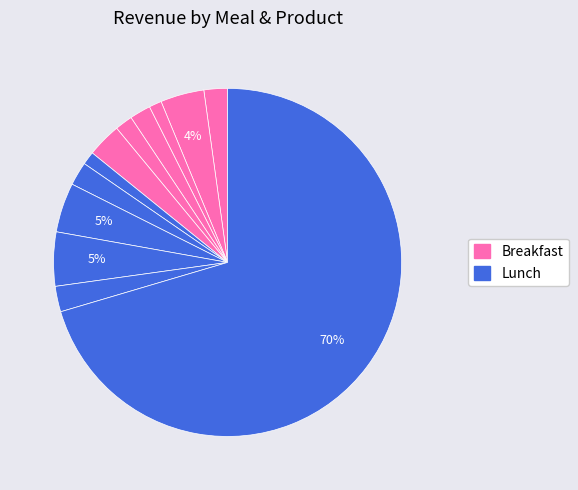

Count the number of slices in the pie.

12